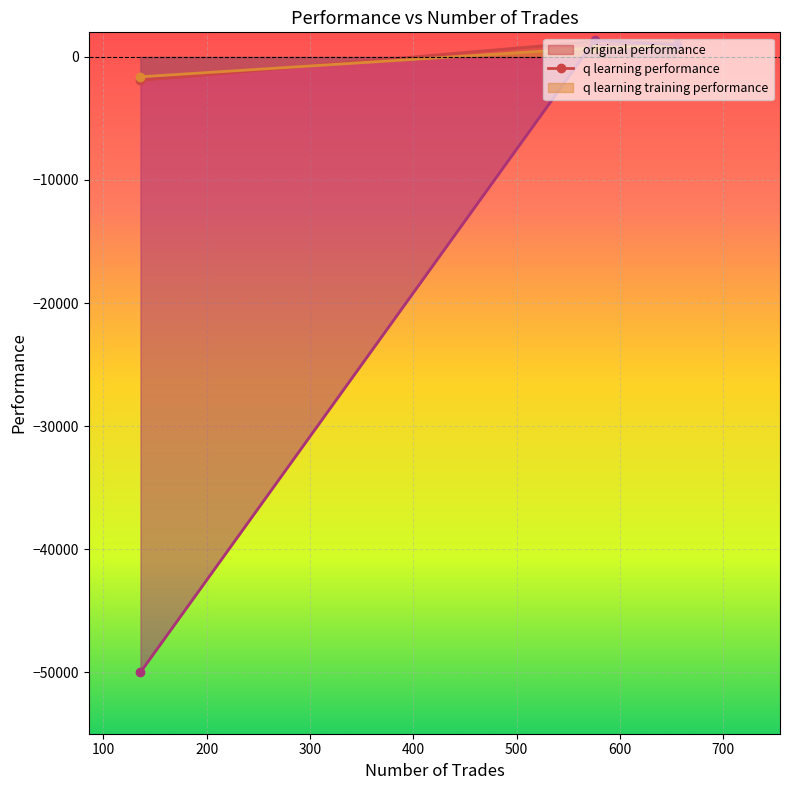

What are all the series names shown in the legend?

original performance, q learning performance, q learning training performance